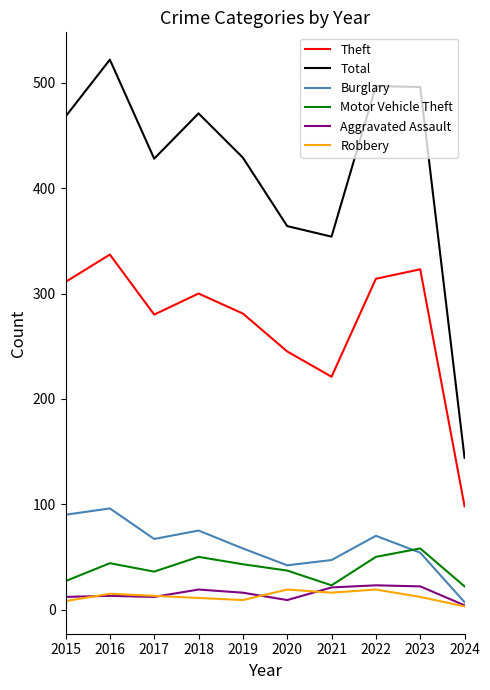

Read the Motor Vehicle Theft value at 2023.

58